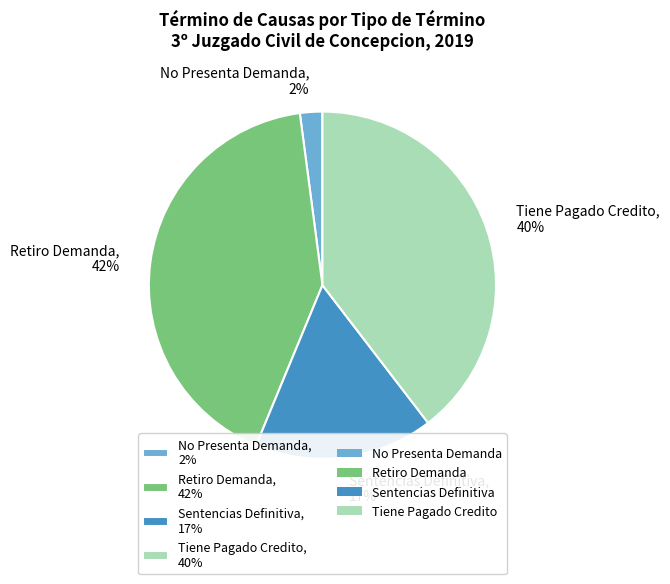

Is it true that Sentencias Definitiva, 17% is 5% of the pie?

False